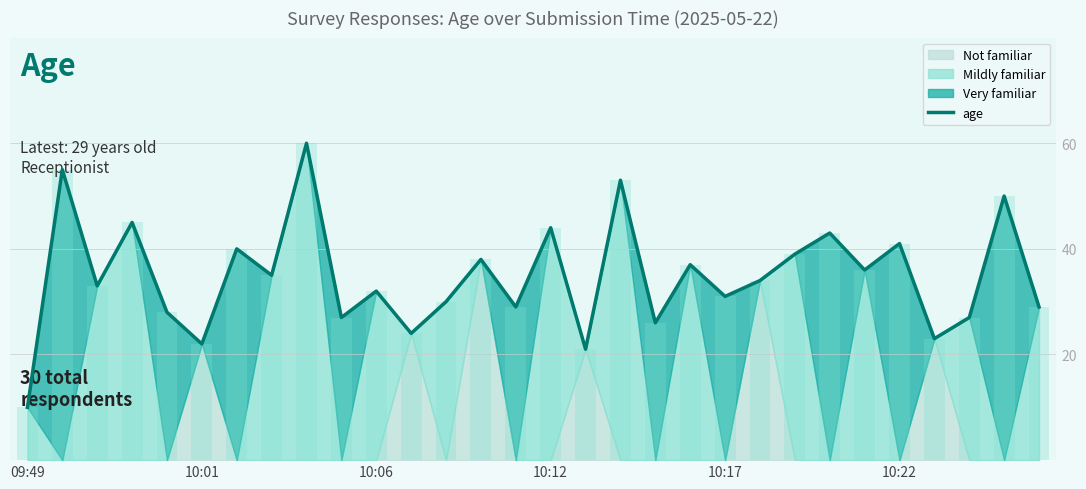

What is the change in value from 13 to 22?

+1